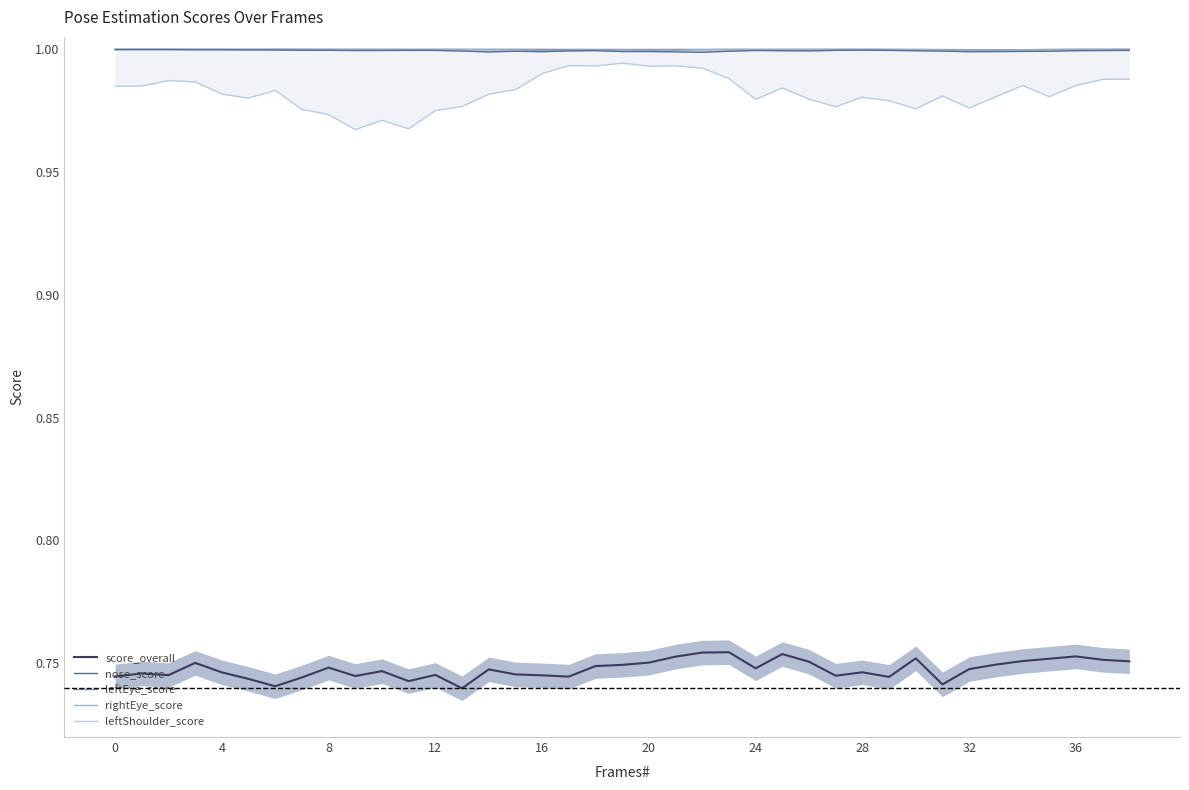

In leftEye_score, how many points are higher than both neighbors (excluding endpoints)?

4